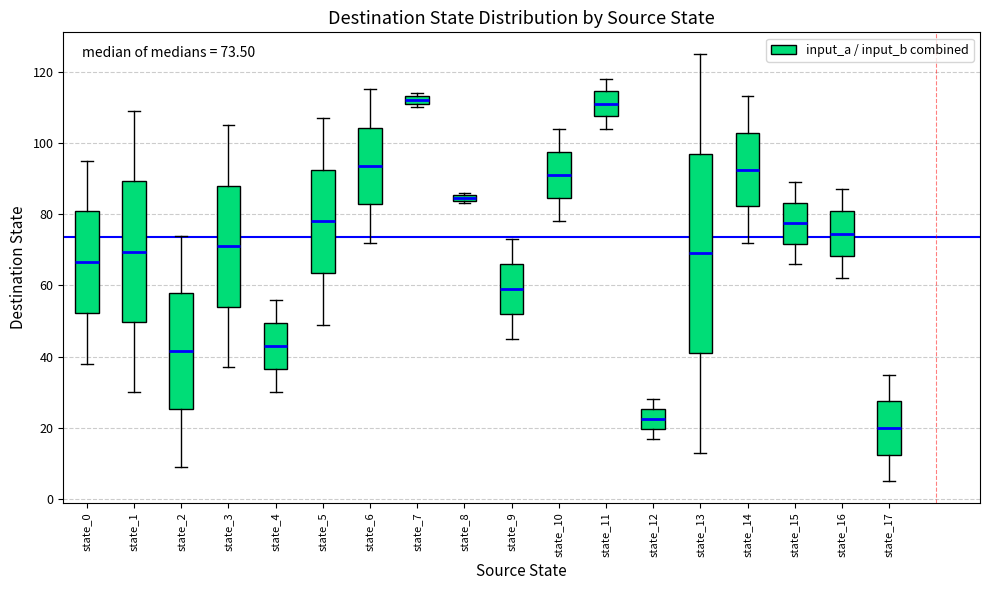

Which box is the tallest, from its lower edge to its upper edge?

state_13